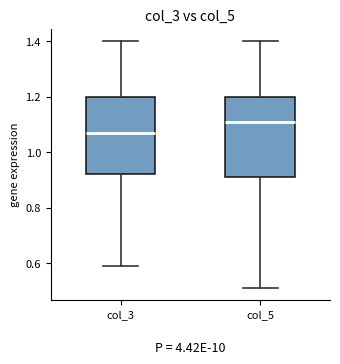

Reading left to right, read every box against the y-axis: the position of its median line, the range the box covers, and the ends of its whiskers. The values are not printed on the chart, so give them approximately, as read against the axis.

col_3: median 1.08, box 0.92 to 1.20, whiskers 0.60 to 1.40
col_5: median 1.12, box 0.92 to 1.20, whiskers 0.52 to 1.40